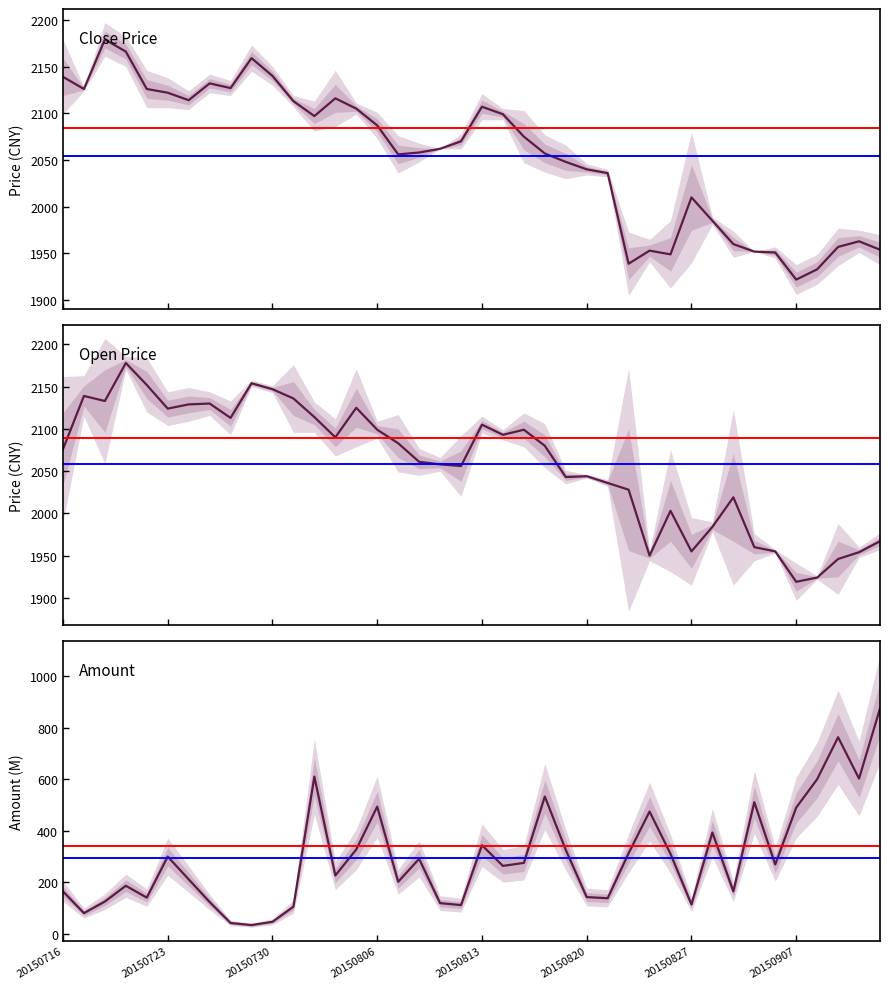

The close series shows 3476 at 20150908. True or false?

False